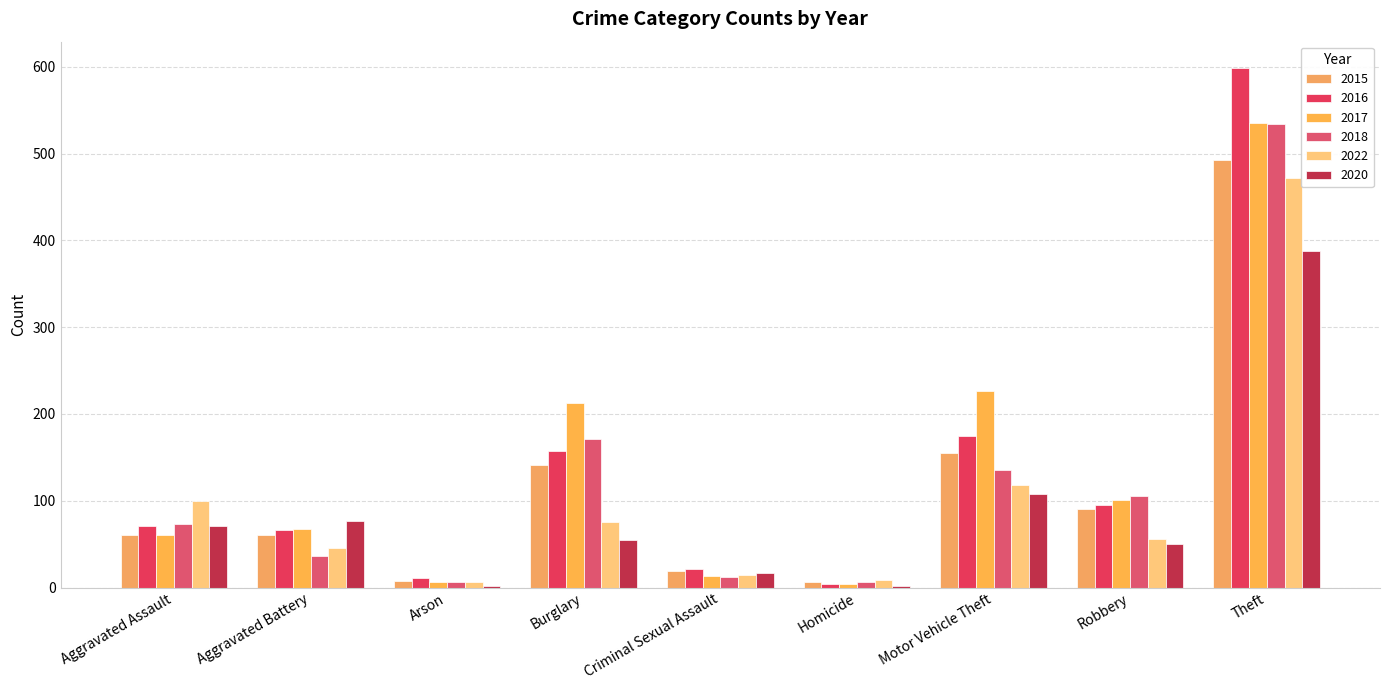

What is the greatest value displayed?

599